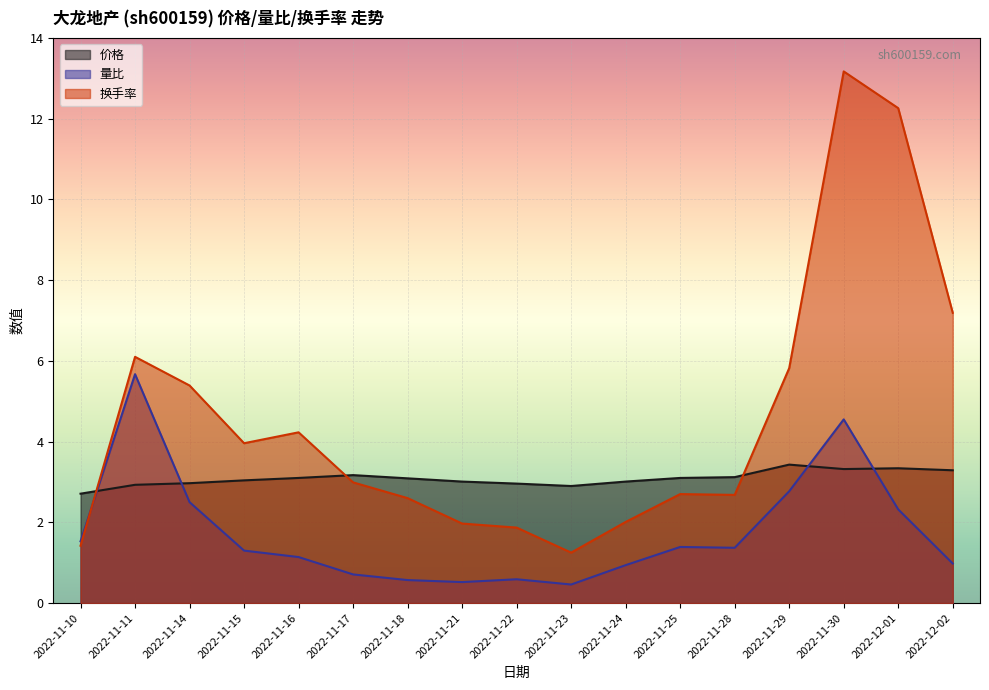

Which has a higher value, 2022-11-15 or 2022-11-14?

2022-11-15